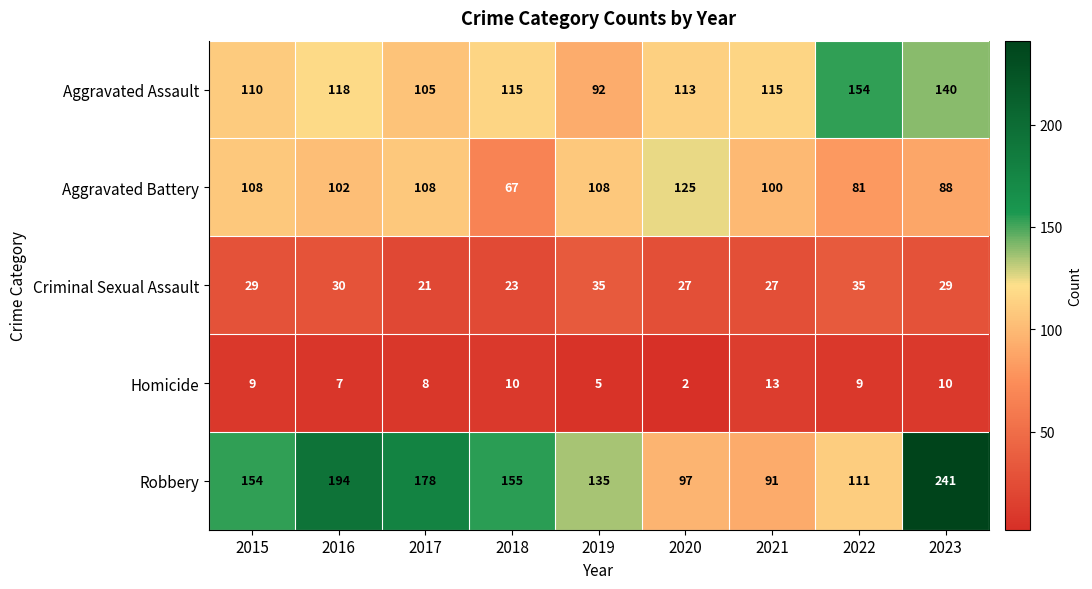

Where is Aggravated Assault nearest to the value 123?

2016